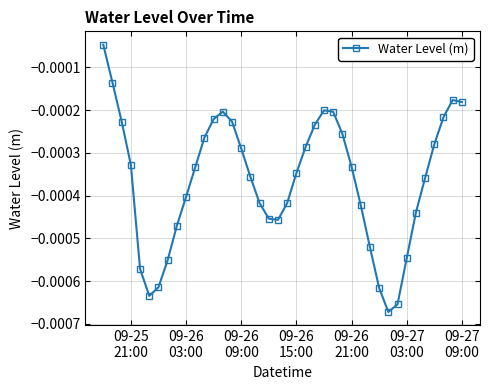

True or false: there are more than 0 points higher than both neighbors.

True